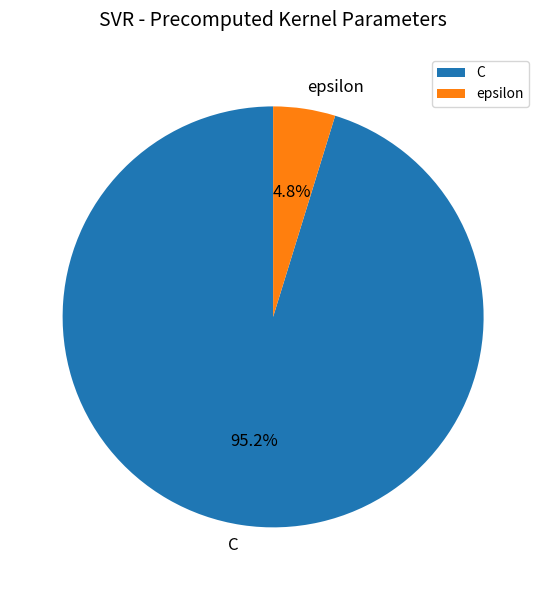

To the nearest percent, what is the combined percentage of C and epsilon?

100%